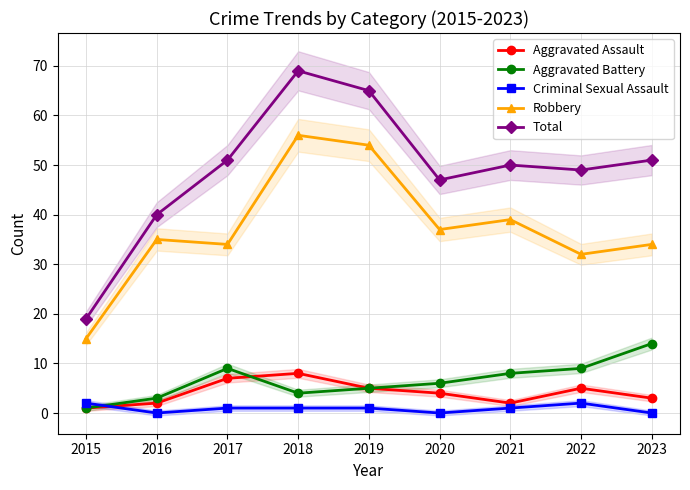

Where does the Criminal Sexual Assault series first go above 1?

2015